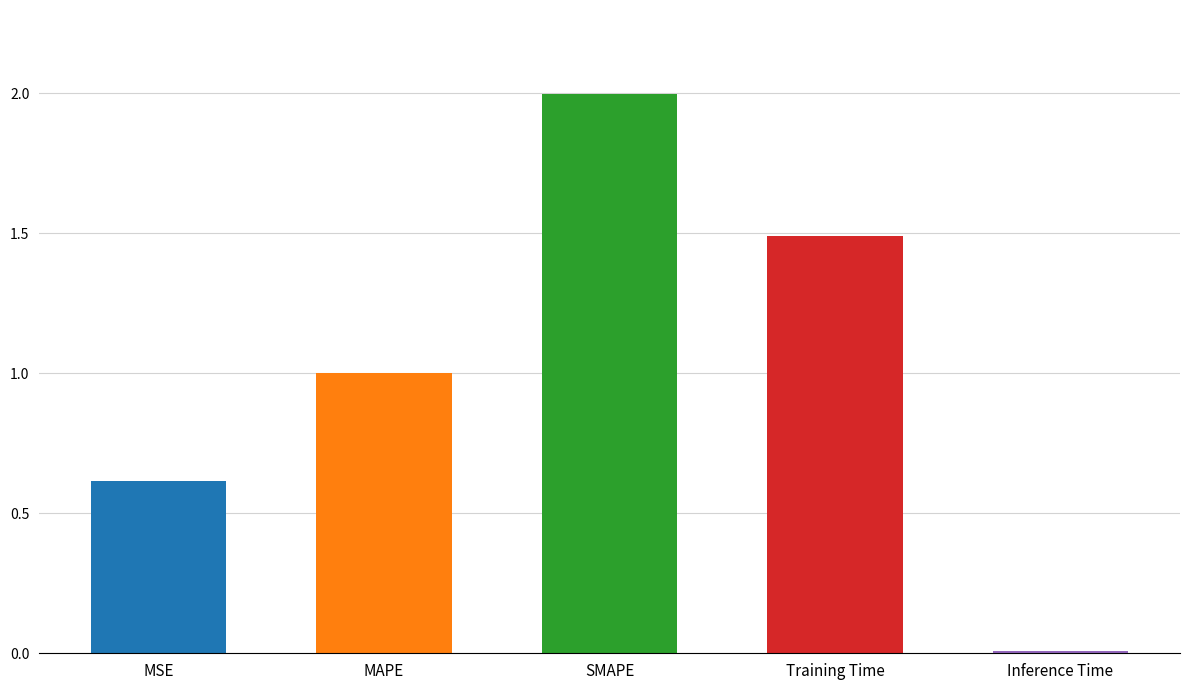

Reading left to right, extract all data points from this chart.

MSE=0.6	MAPE=1.0	SMAPE=2.0	Training Time=1.5	Inference Time=0.0